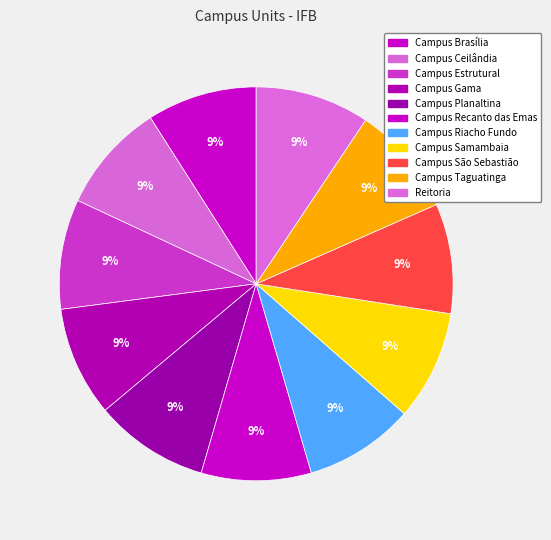

Which category has the biggest portion of the pie?

Campus Planaltina